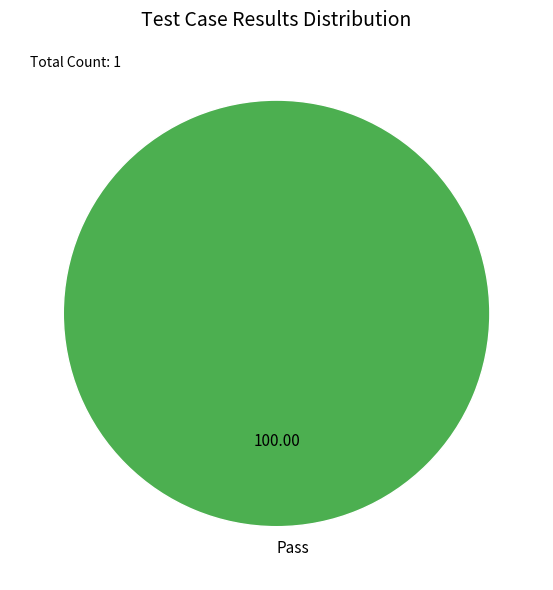

Count the number of slices in the pie.

1